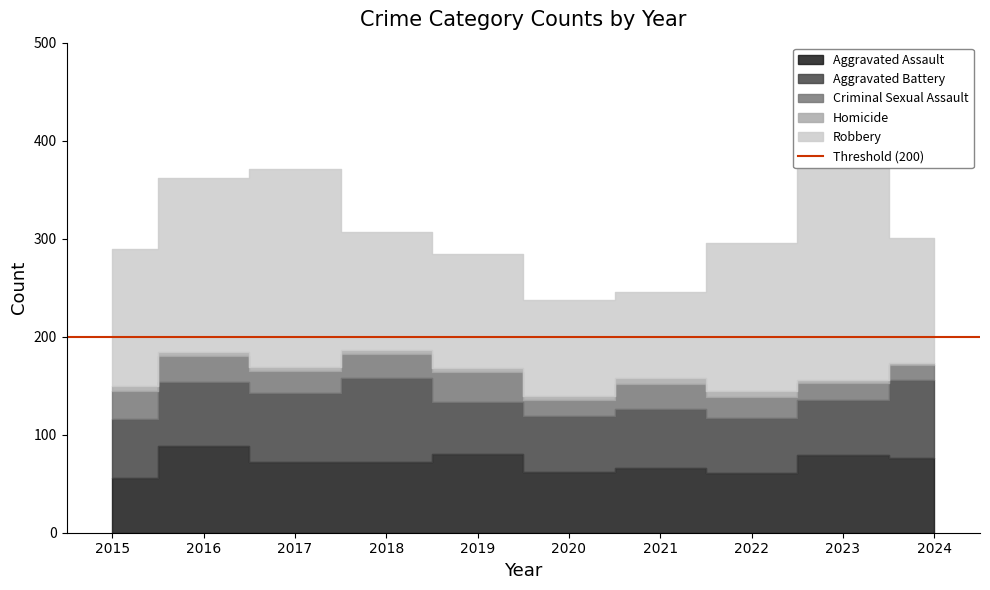

Reading right to left, what are all the values shown in this chart?

Aggravated Assault: 2024=76	2023=79	2022=61	2021=66	2020=62	2019=80	2018=72	2017=72	2016=88	2015=56
Aggravated Battery: 2024=80	2023=56	2022=56	2021=60	2020=57	2019=53	2018=86	2017=71	2016=66	2015=60
Criminal Sexual Assault: 2024=15	2023=18	2022=21	2021=26	2020=16	2019=31	2018=24	2017=22	2016=26	2015=29
Homicide: 2024=2	2023=3	2022=7	2021=6	2020=5	2019=4	2018=4	2017=4	2016=4	2015=5
Robbery: 2024=128	2023=284	2022=151	2021=88	2020=97	2019=116	2018=121	2017=202	2016=178	2015=139